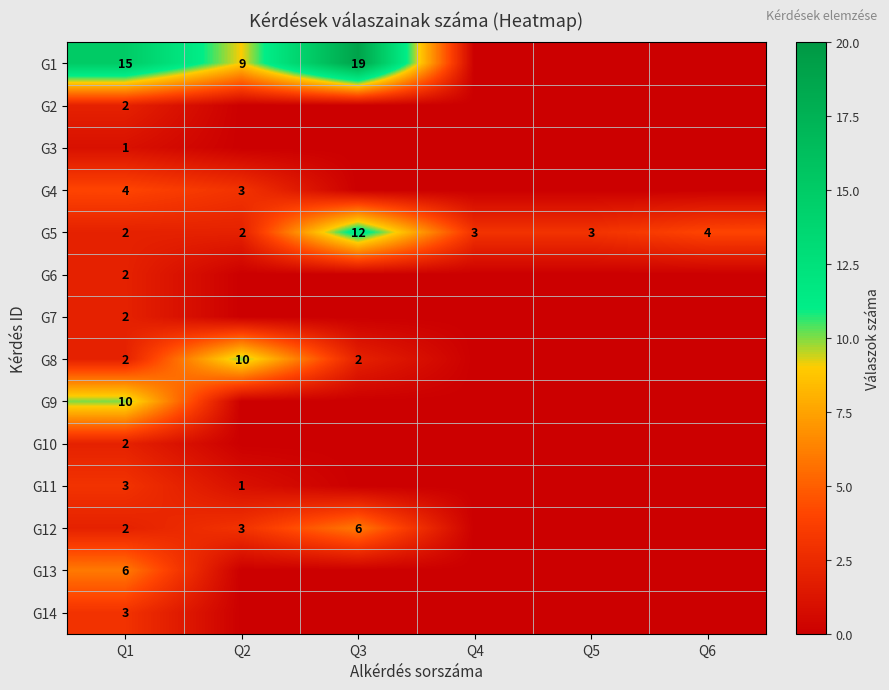

True or false: G5 has a value of 1 at Q2.

False